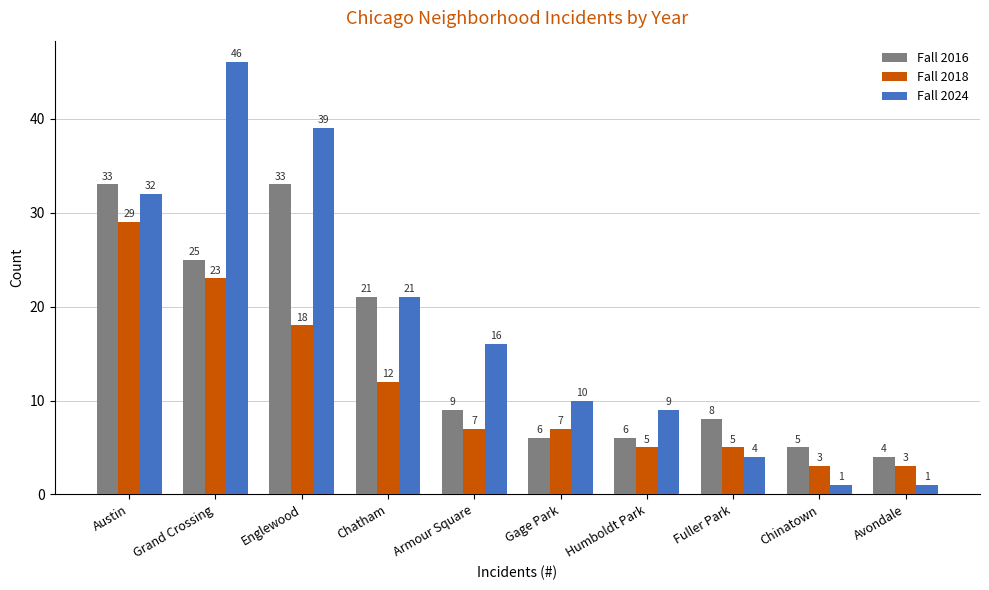

What is the greatest value displayed?

46